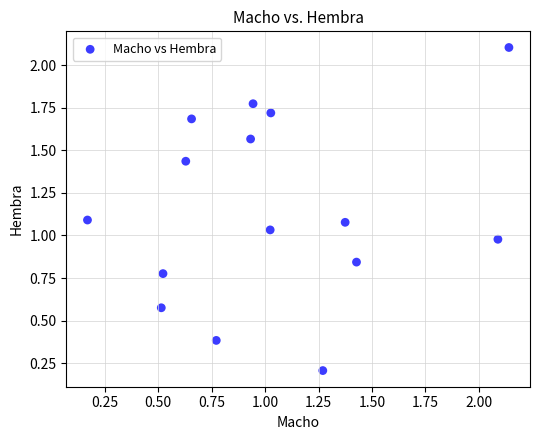

What is the range of X values (max minus min)?

2.0